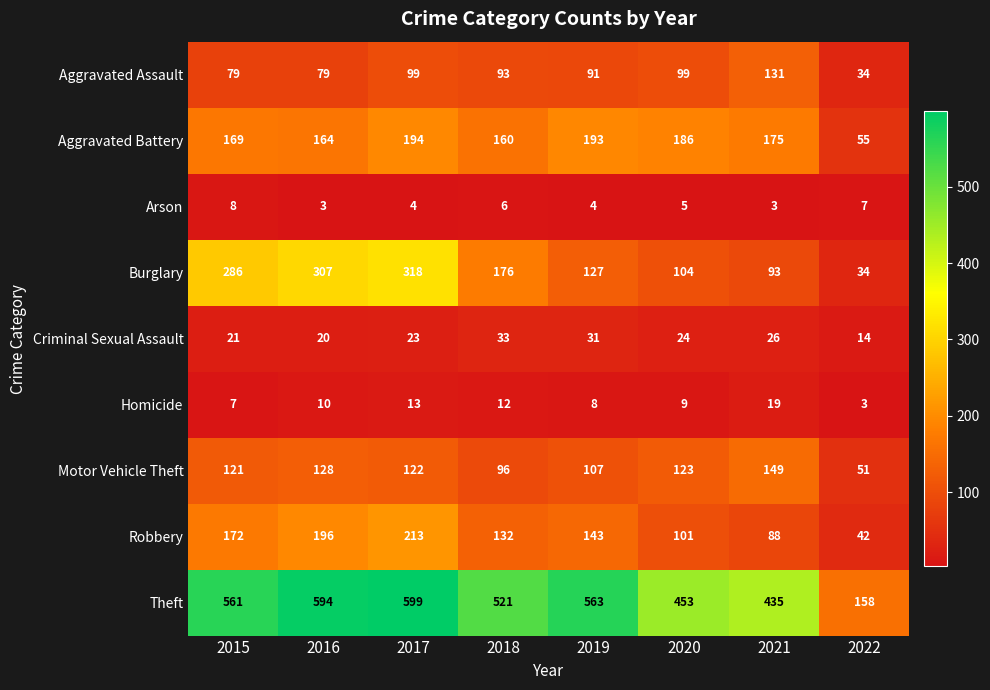

What is the difference between the Arson values at 2022 and 2019?

3